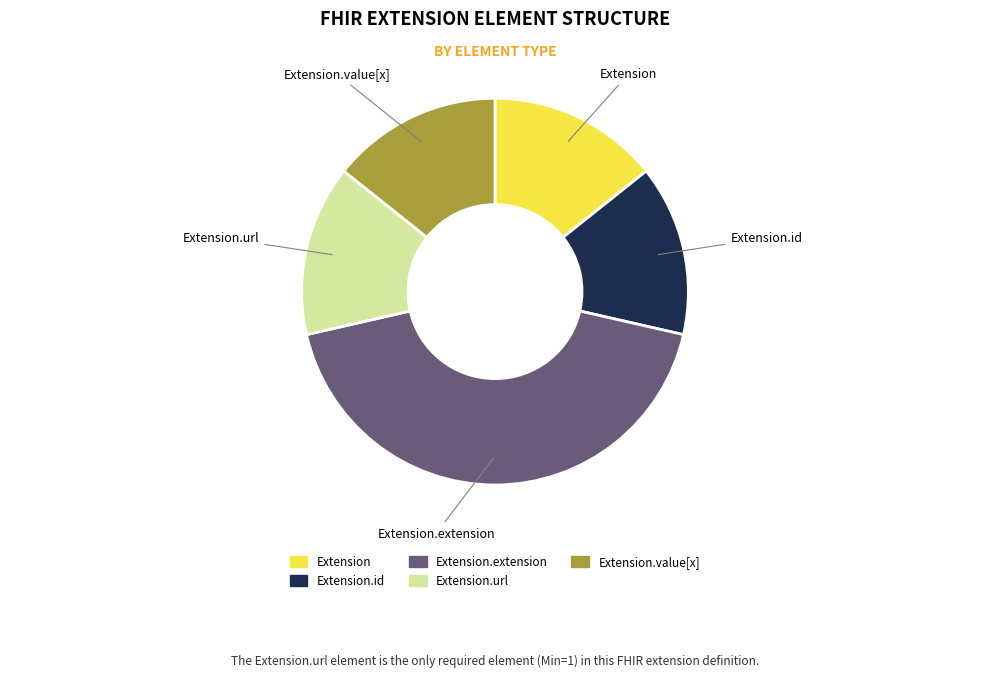

Between Extension.extension and Extension, which is larger?

Extension.extension